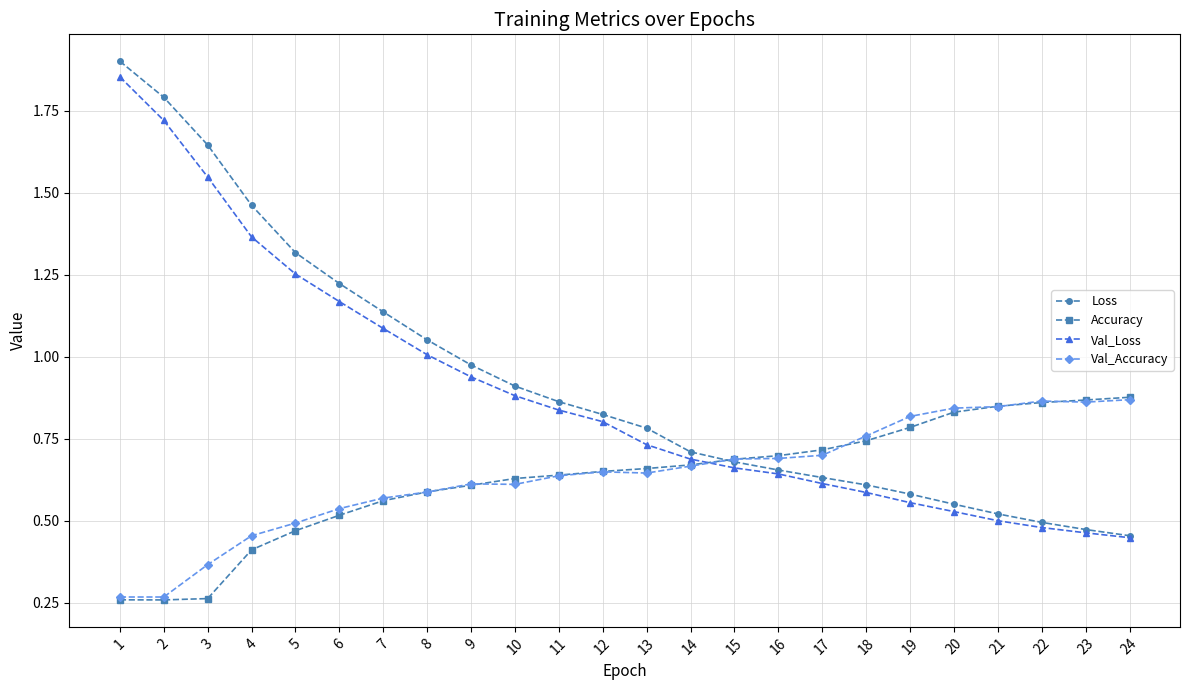

What are all the series names shown in the legend?

Loss, Accuracy, Val_Loss, Val_Accuracy